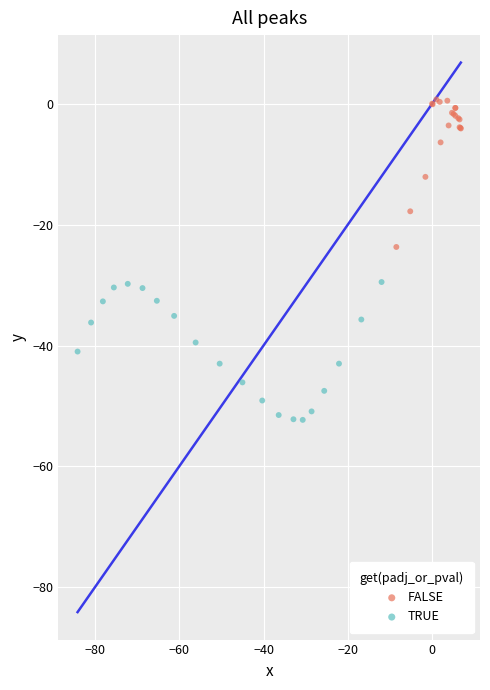

What are all the series names shown in the legend?

FALSE, TRUE